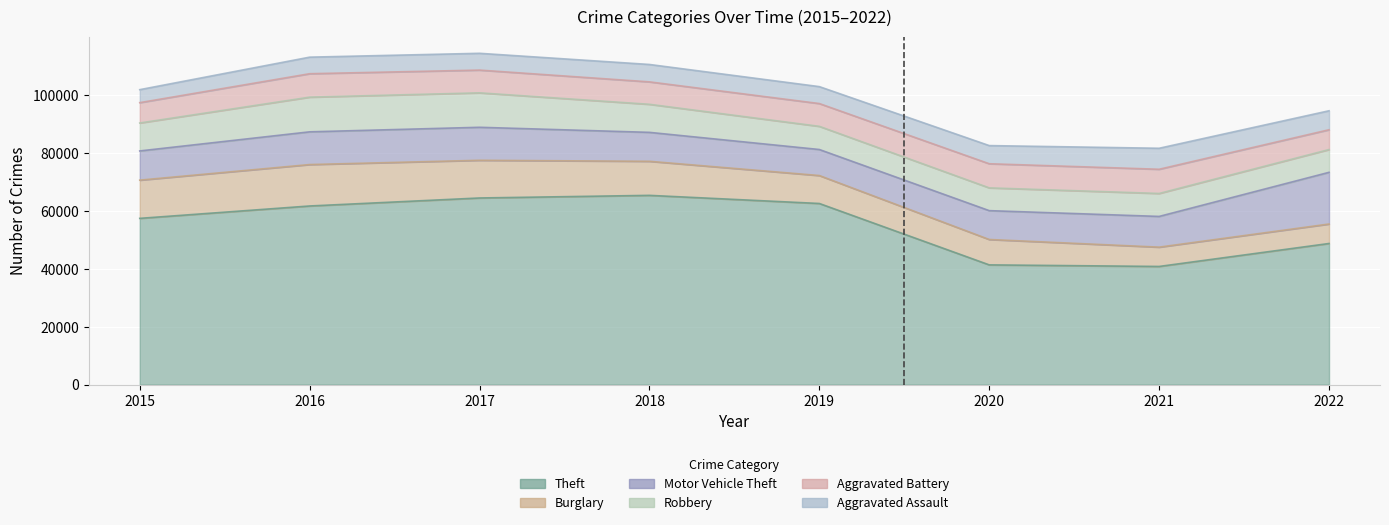

True or false: Aggravated Battery and Theft cross at least once.

False